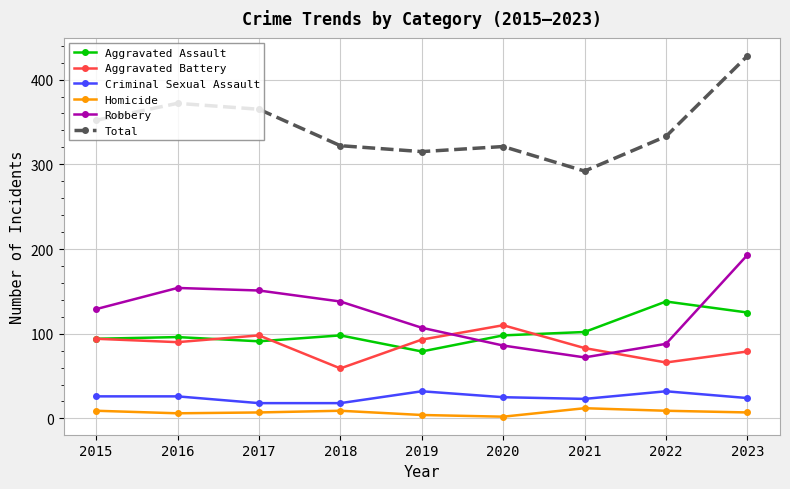

What is the maximum value for Homicide?

12